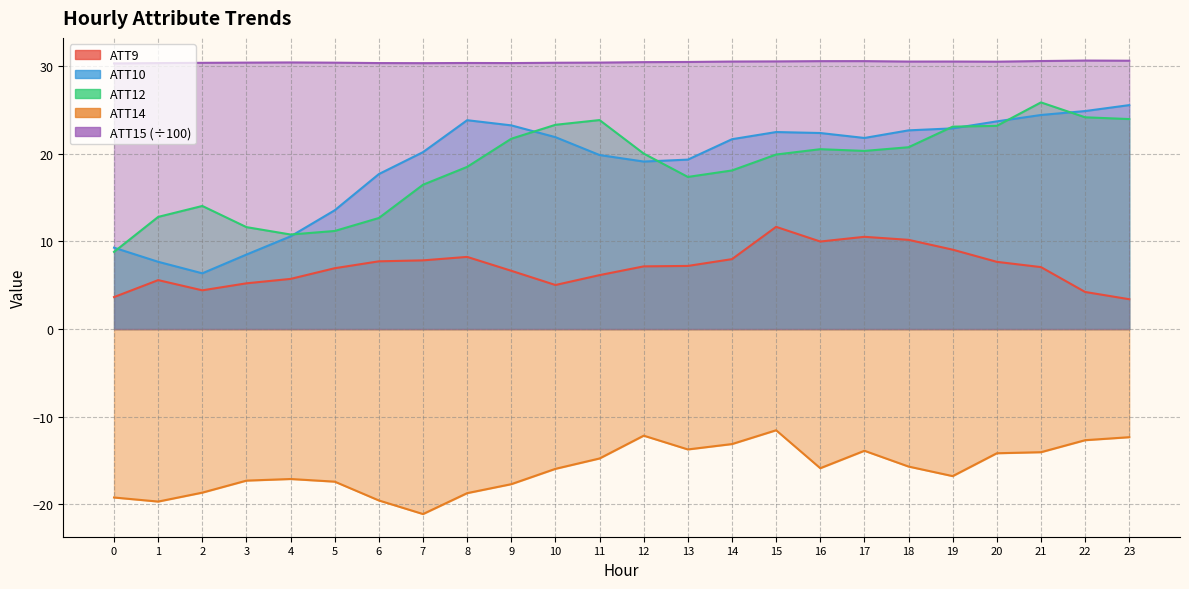

True or false: ATT15 and ATT14 intersect in this chart.

False